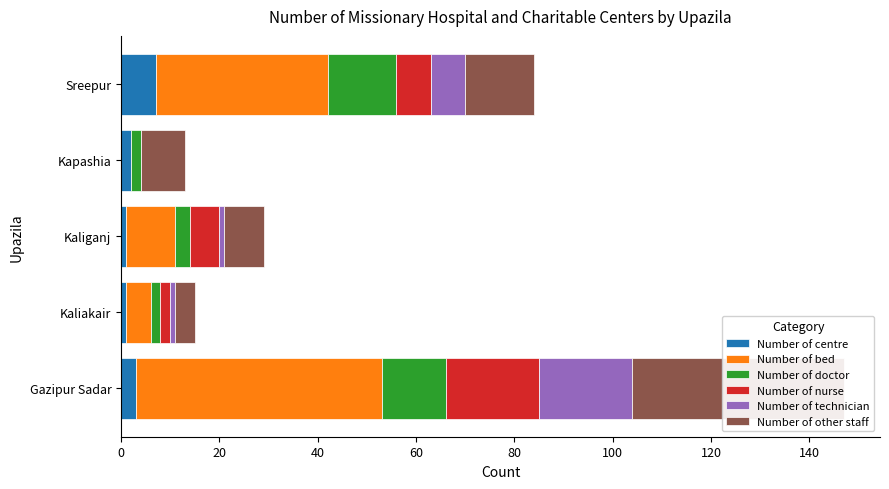

Between Kaliganj and Kapashia, which series saw the biggest shift?

Number of bed